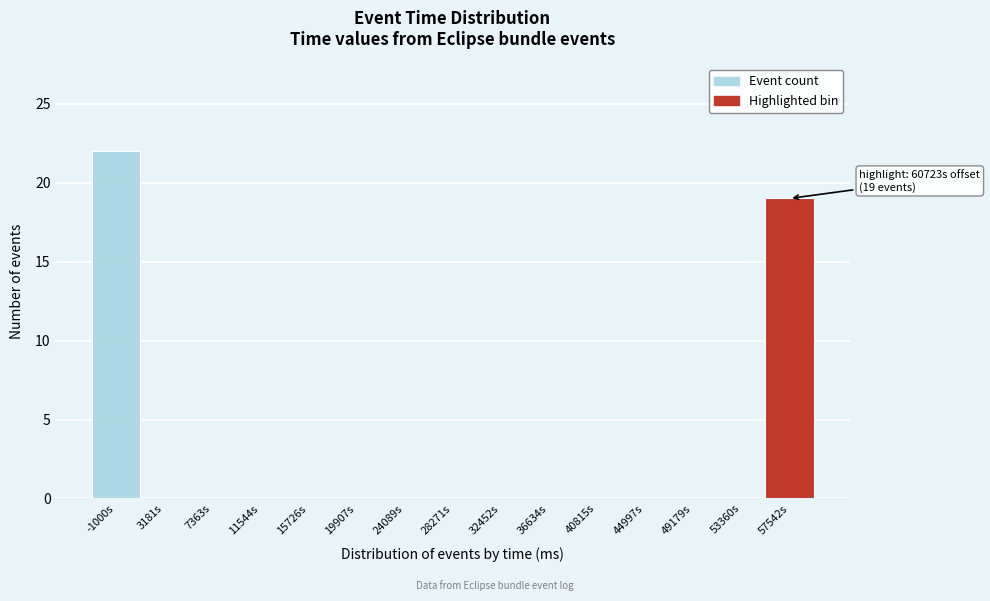

Reading left to right, list all the values displayed in this chart.

-1000s=22	3181s=0	7363s=0	11544s=0	15726s=0	19907s=0	24089s=0	28271s=0	32452s=0	36634s=0	40815s=0	44997s=0	49179s=0	53360s=0	57542s=19